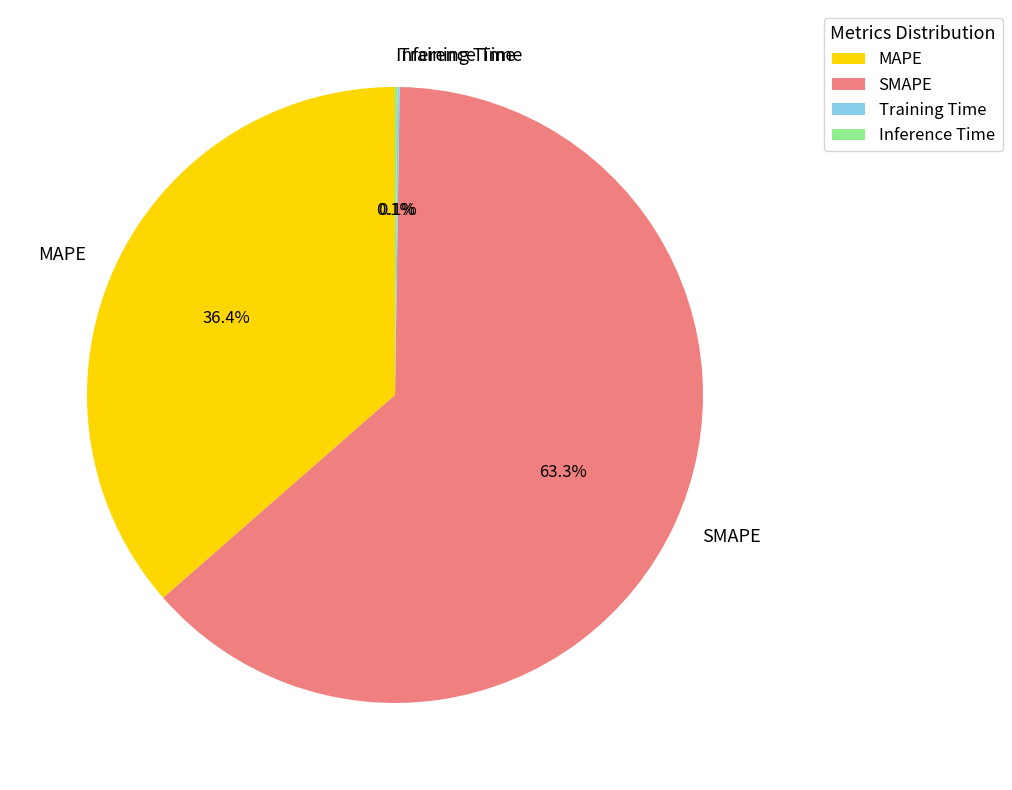

Which has a higher value, MAPE or SMAPE?

SMAPE